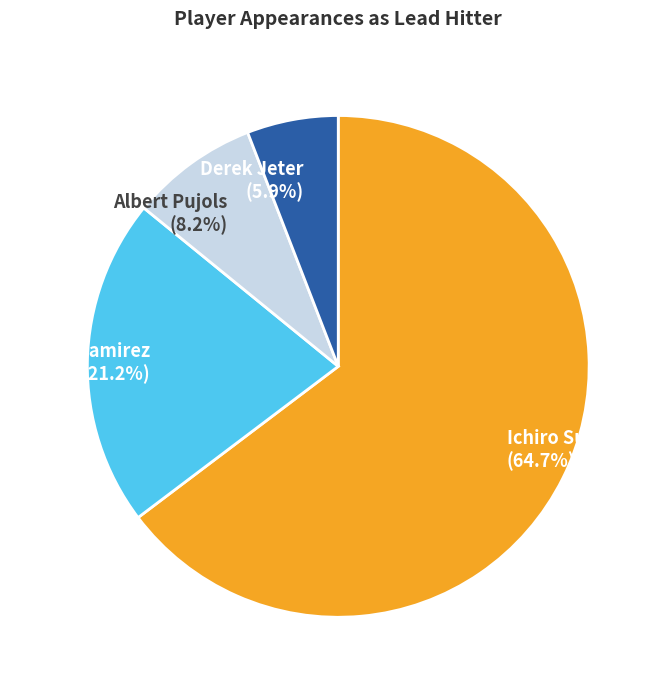

To the nearest percent, what is the combined percentage of Derek Jeter and Ichiro Suzuki?

71%